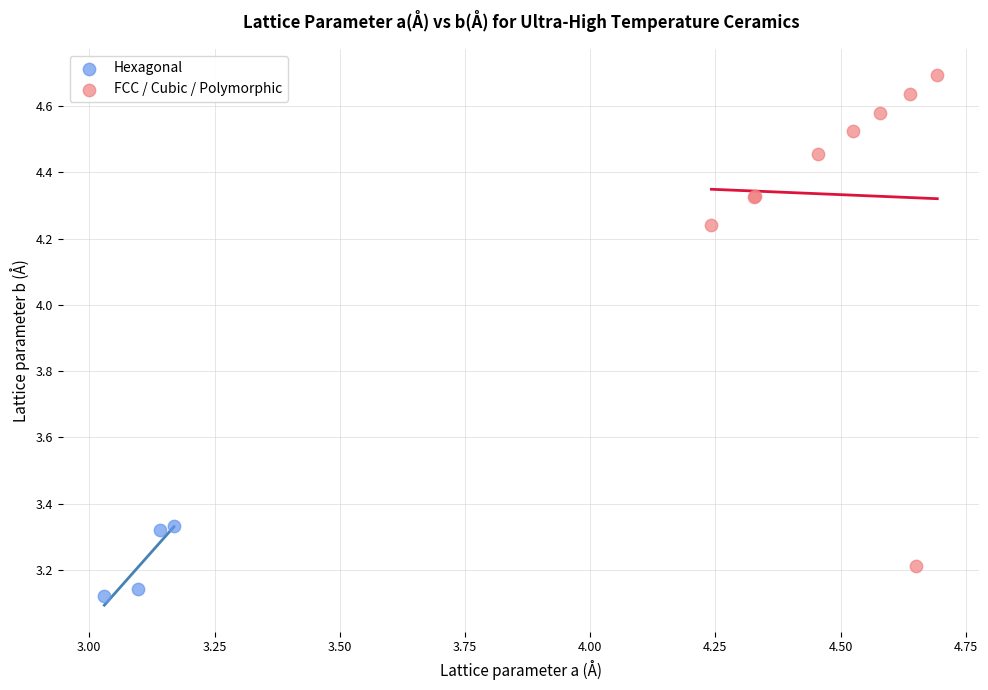

Which series has the widest spread of Y values?

FCC / Cubic / Polymorphic